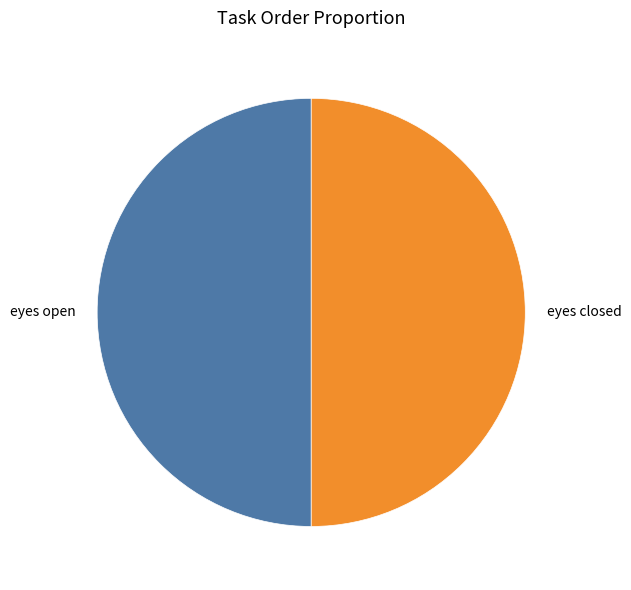

True or false: eyes open accounts for 59% of the total.

False